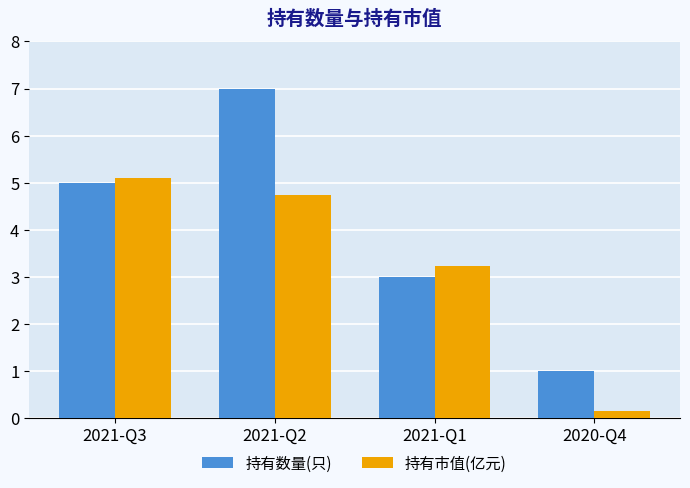

Read the 持有数量(只) value at 2020-Q4.

1.0